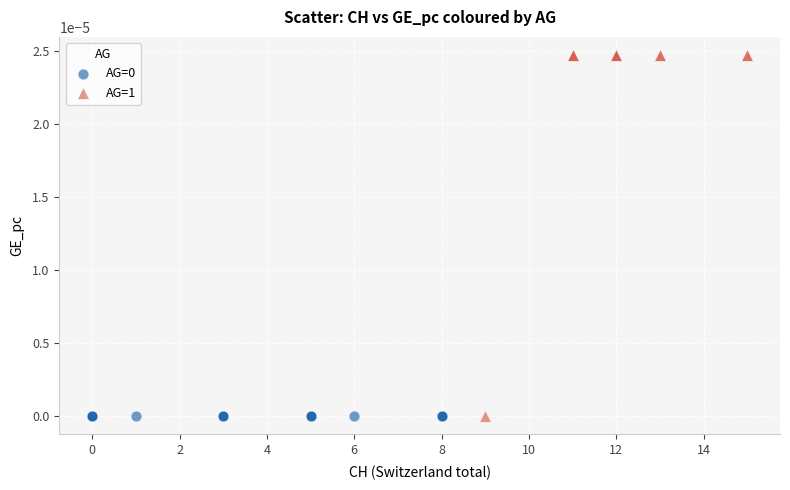

Which series contains the highest Y value?

AG=1